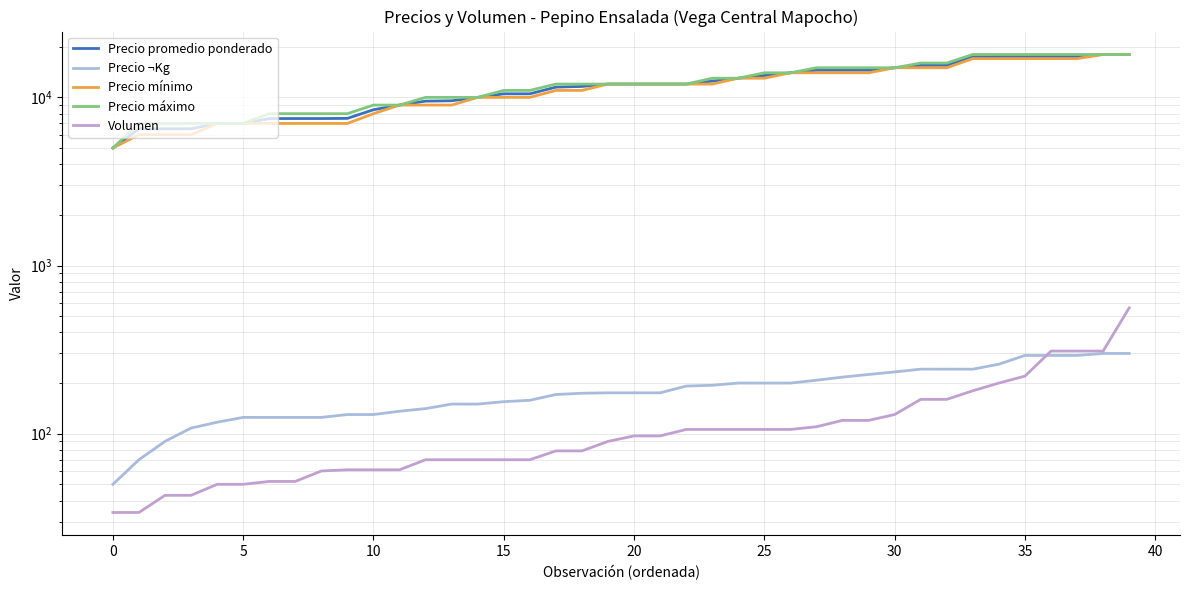

True or false: Precio ¬Kg has a value of 136 at 29.

False